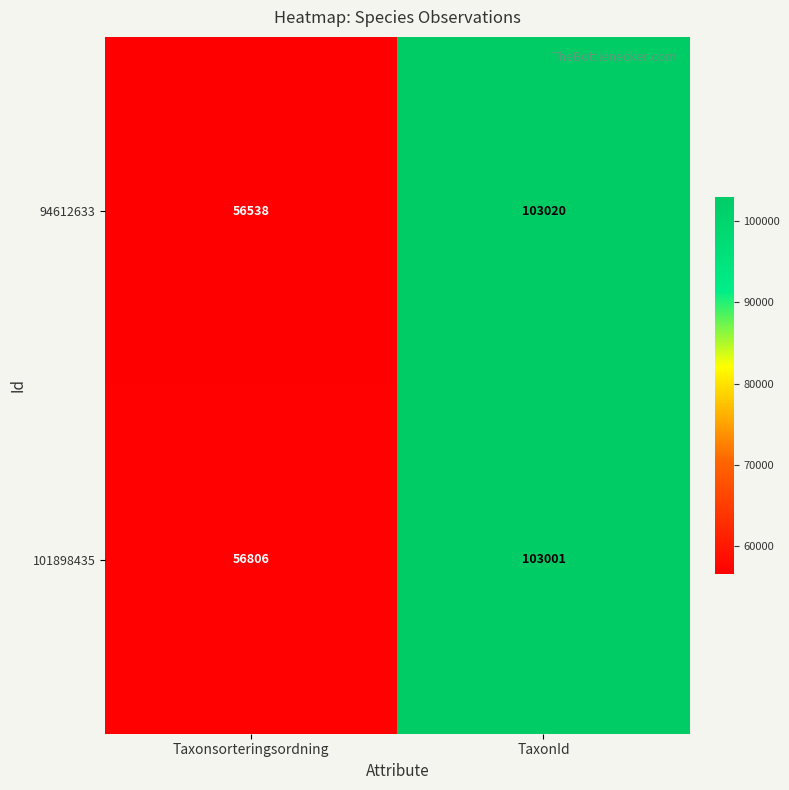

At which label is 94612633 closest to 79779?

Taxonsorteringsordning